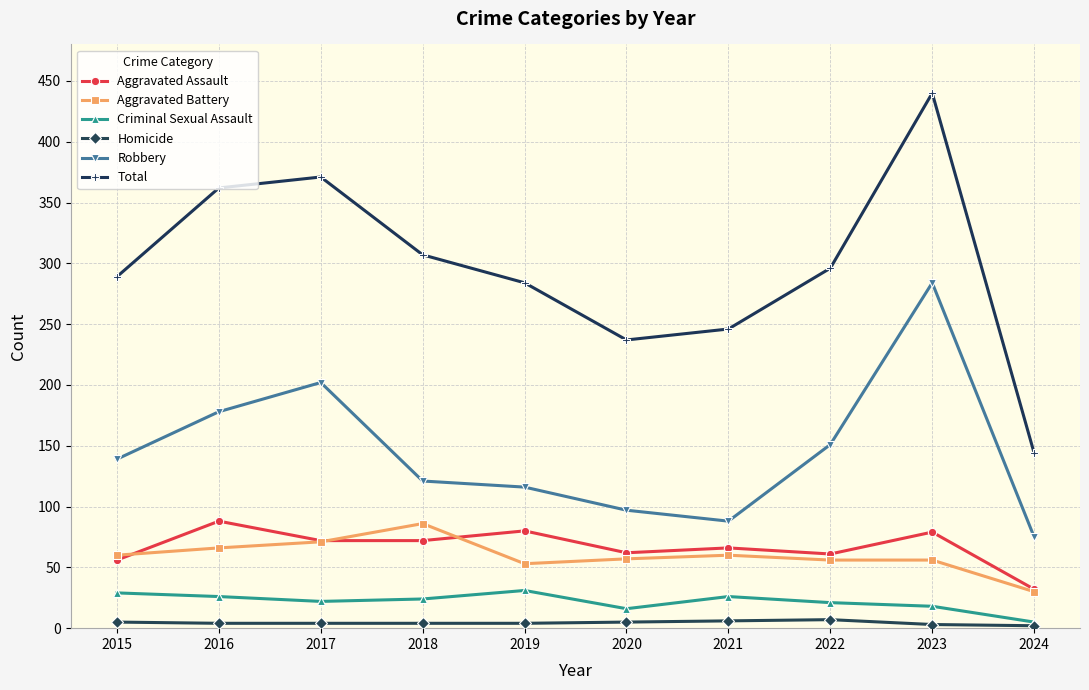

What is the sum of the Aggravated Battery values at 2018 and 2023?

142